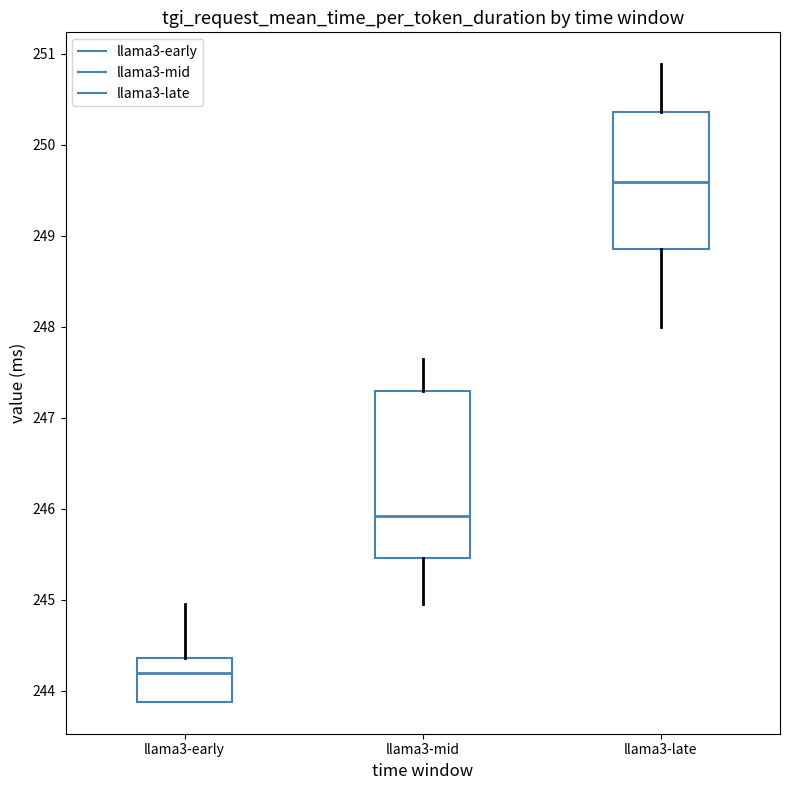

Which box is the tallest, from its lower edge to its upper edge?

llama3-mid